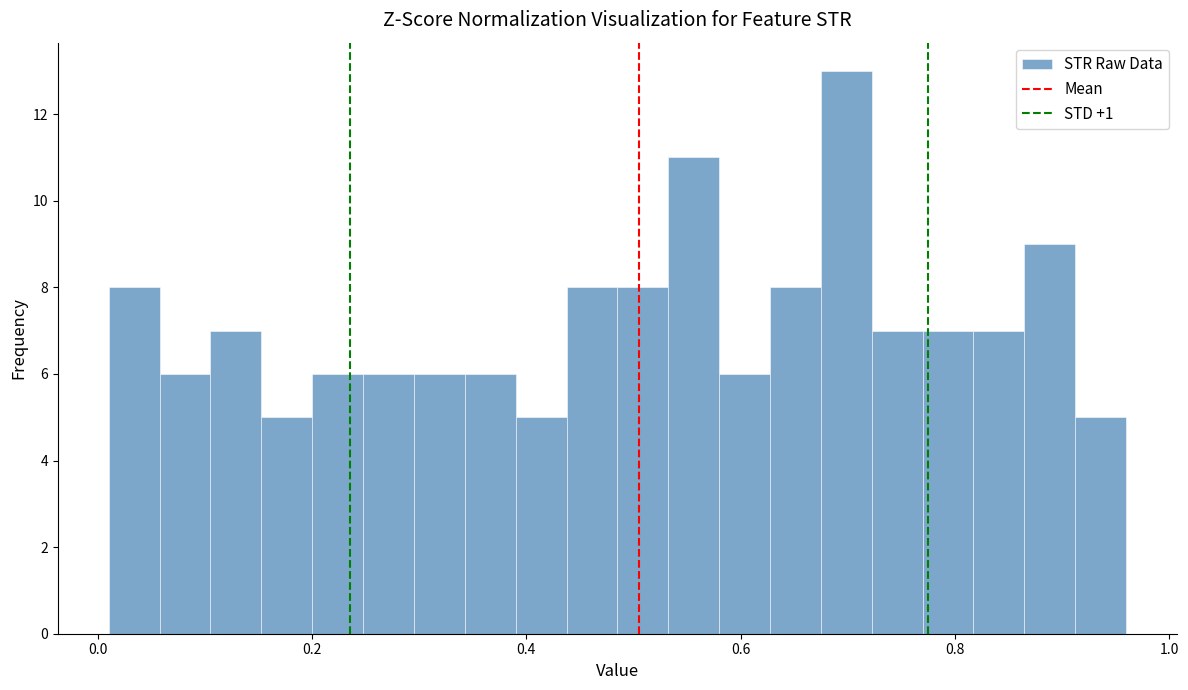

Around what value on the x-axis is the tallest bar? Give the approximate position of its centre, as read against the axis.

0.70